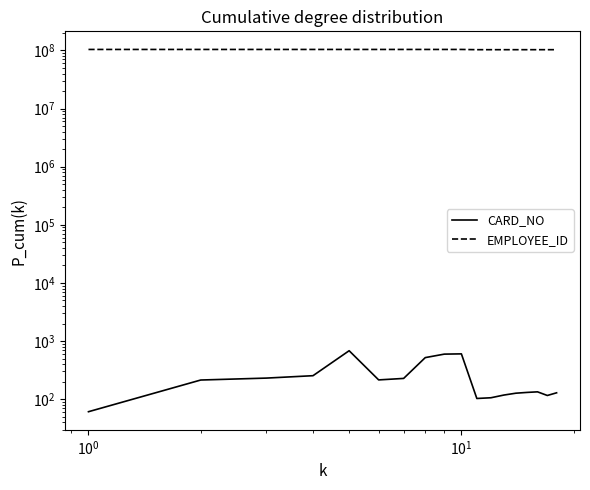

True or false: CARD_NO has more than 2 interior local peaks.

True